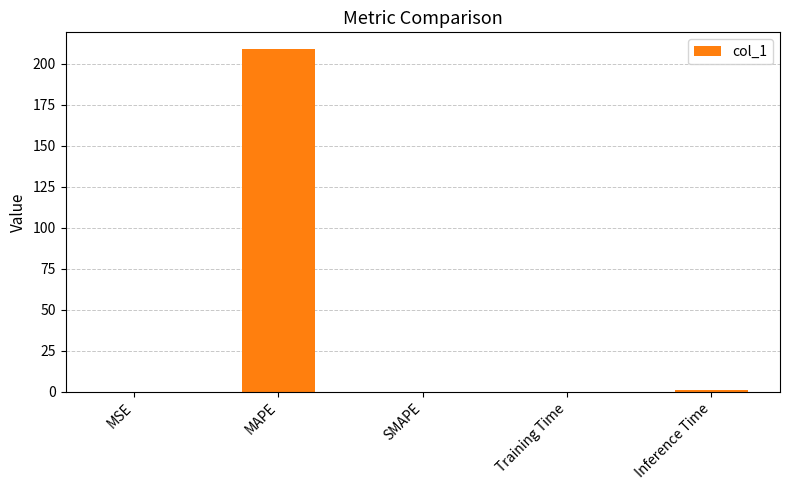

True or false: the data shows 366.2 at MAPE.

False